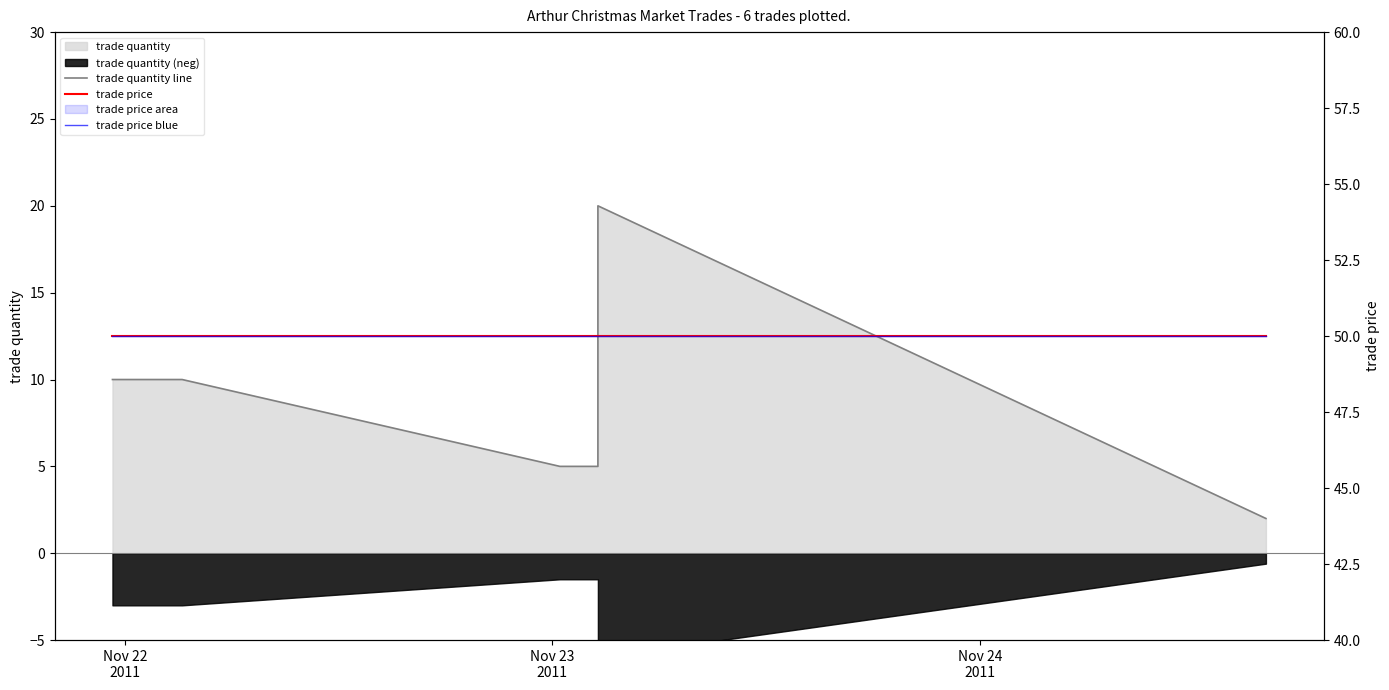

What is the minimum value shown in the chart?

2